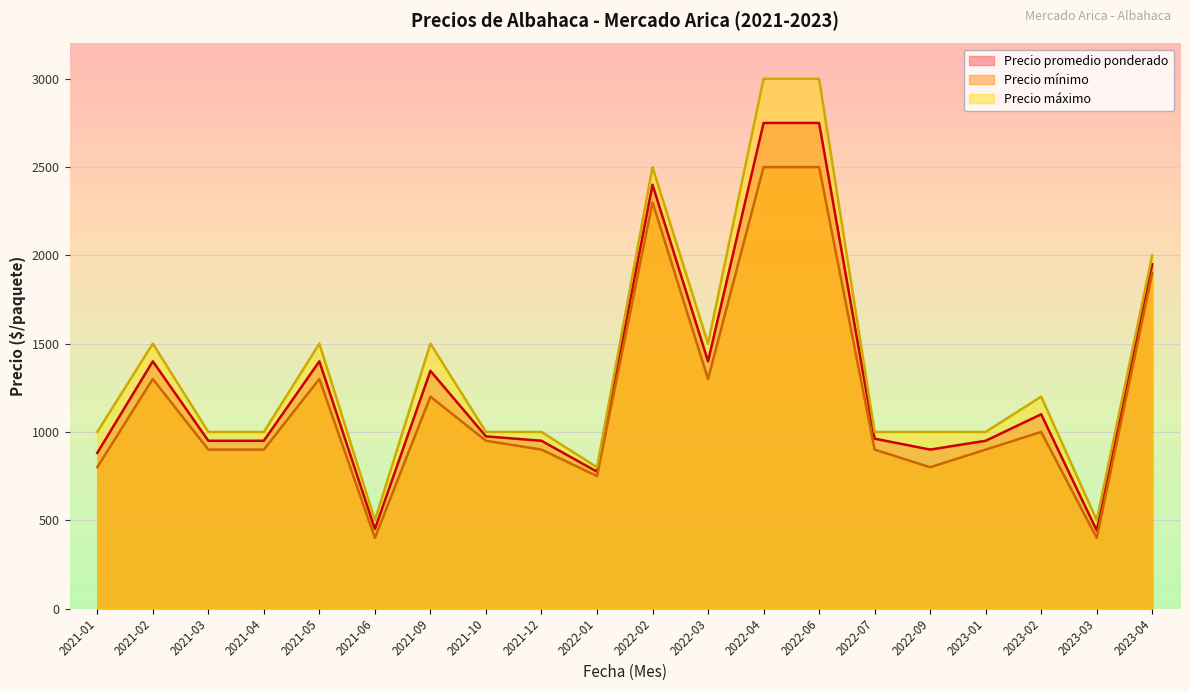

What is the lowest value of the Precio máximo series?

500